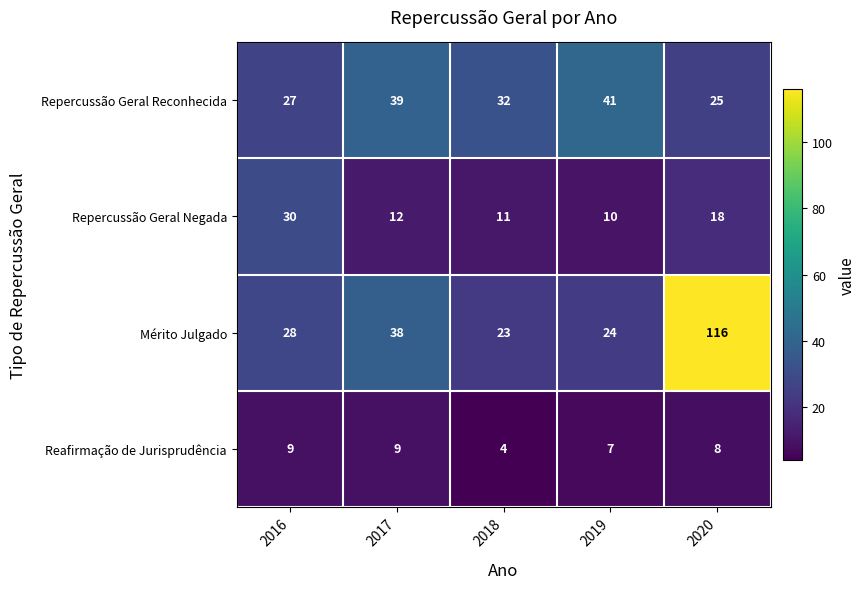

Is it true that Reafirmação de Jurisprudência equals 13 at 2020?

False